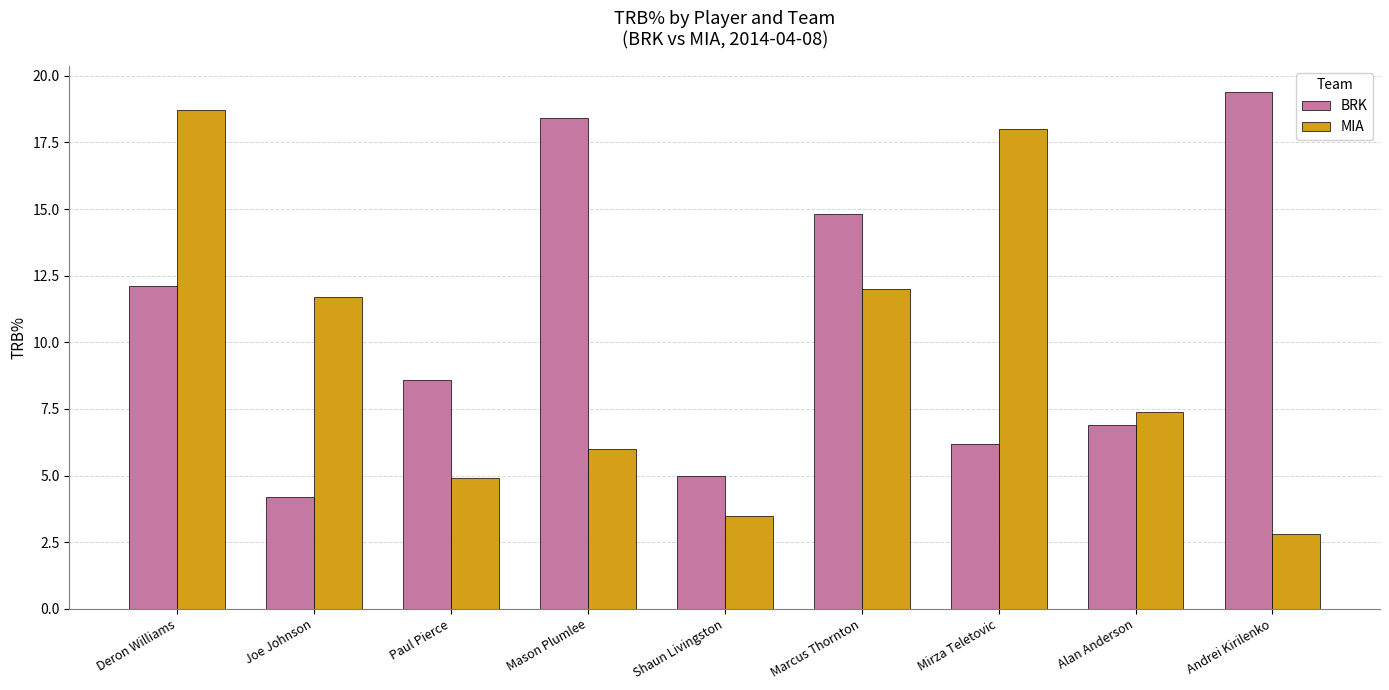

List the series in order of their overall mean, lowest first.

MIA, BRK